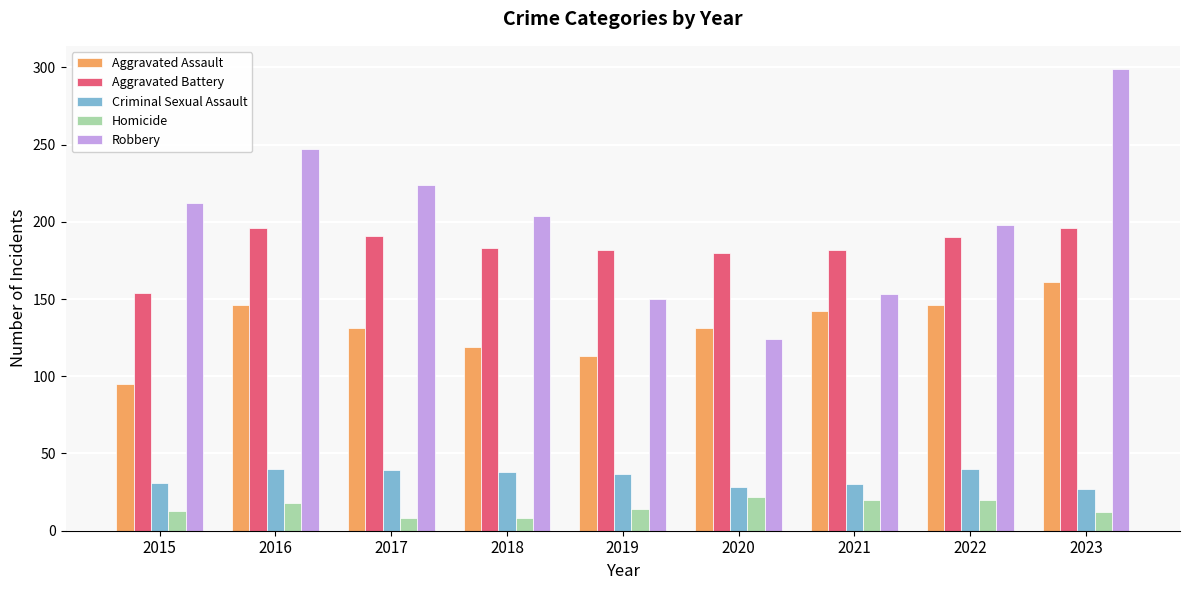

What is the spread (max minus min) of values at 2023?

287